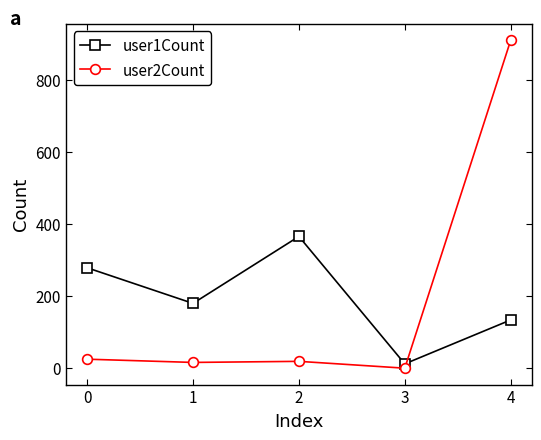

Rank the series at 2 from highest to lowest value.

user1Count, user2Count